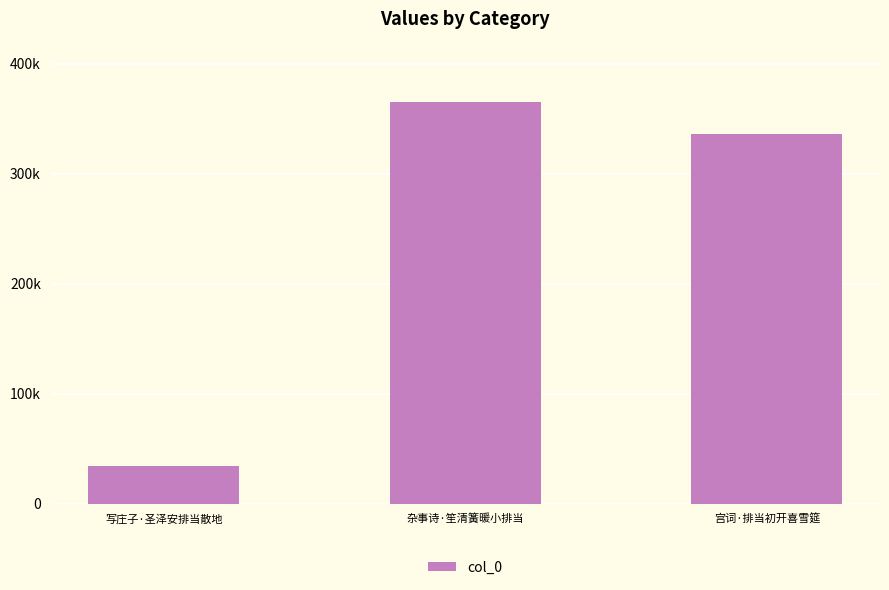

What is the value of the 2nd bar from the left?

365465